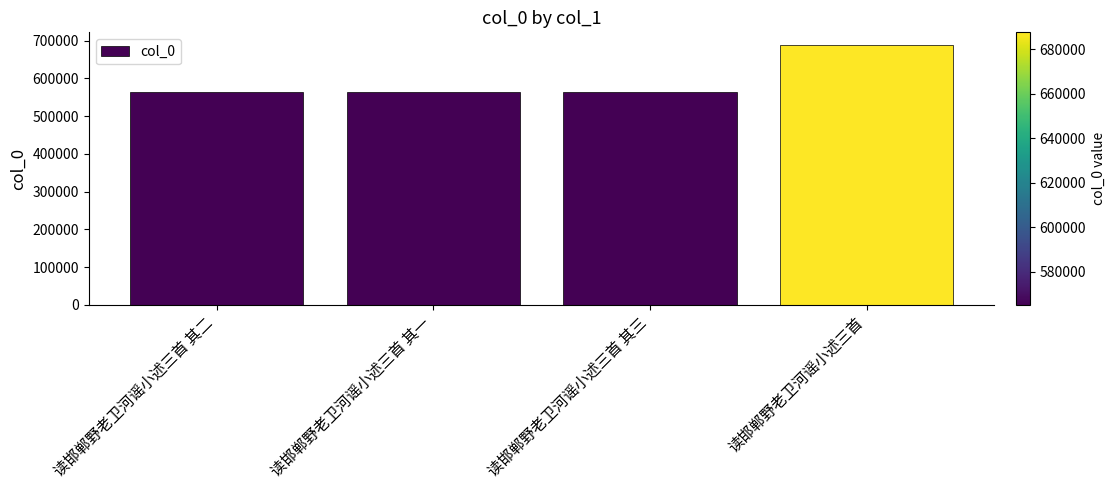

At which category does the chart reach its peak across all series?

读邯郸野老卫河谣小述三首